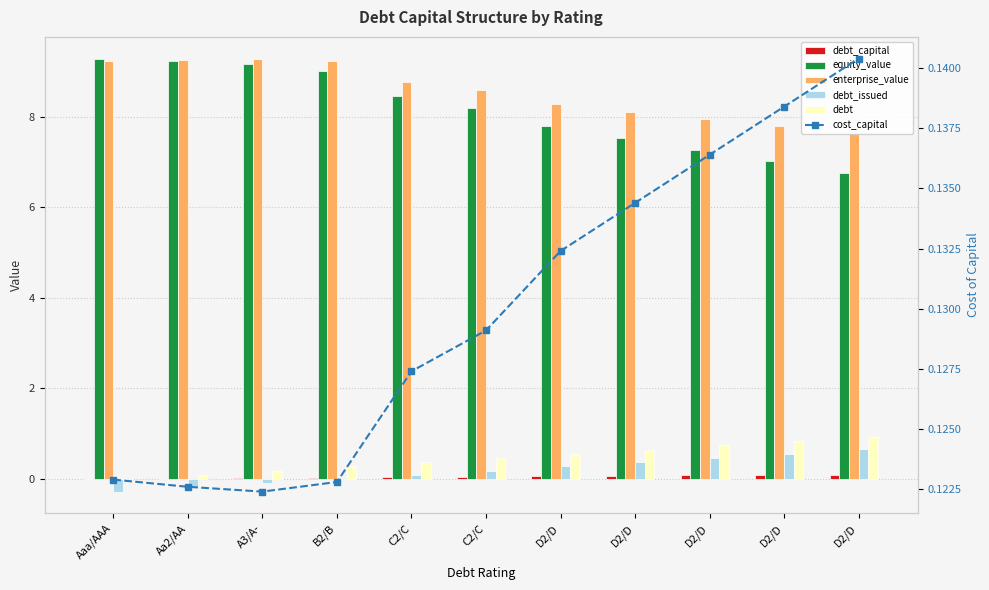

Which series has the largest total across all categories?

enterprise_value